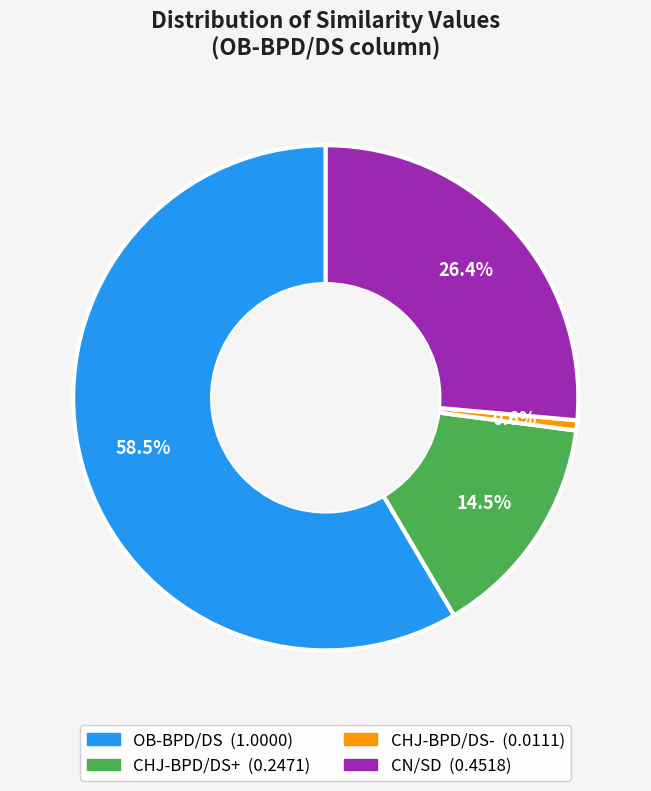

How many segments does this pie chart have?

4